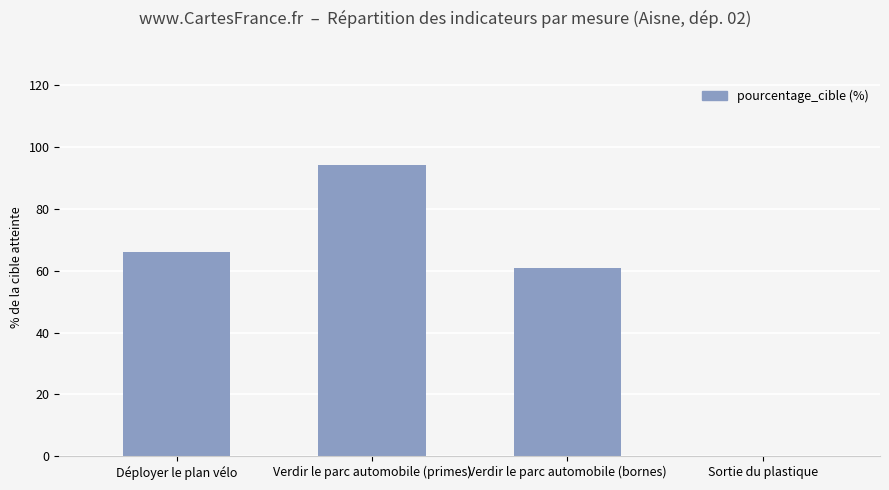

What is the greatest value displayed?

94